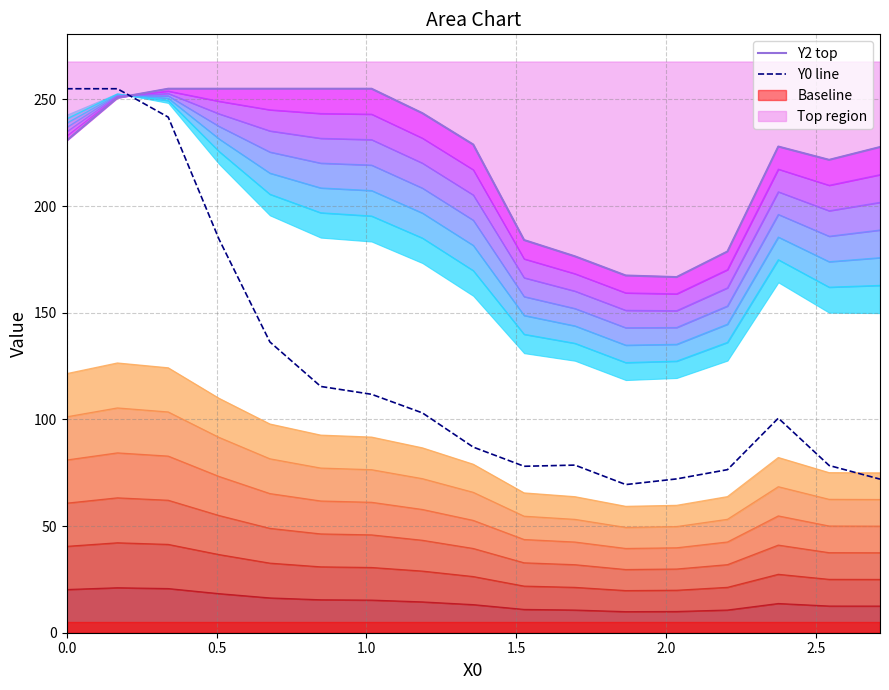

What is the difference between the highest and lowest values at 1.0?

13.3